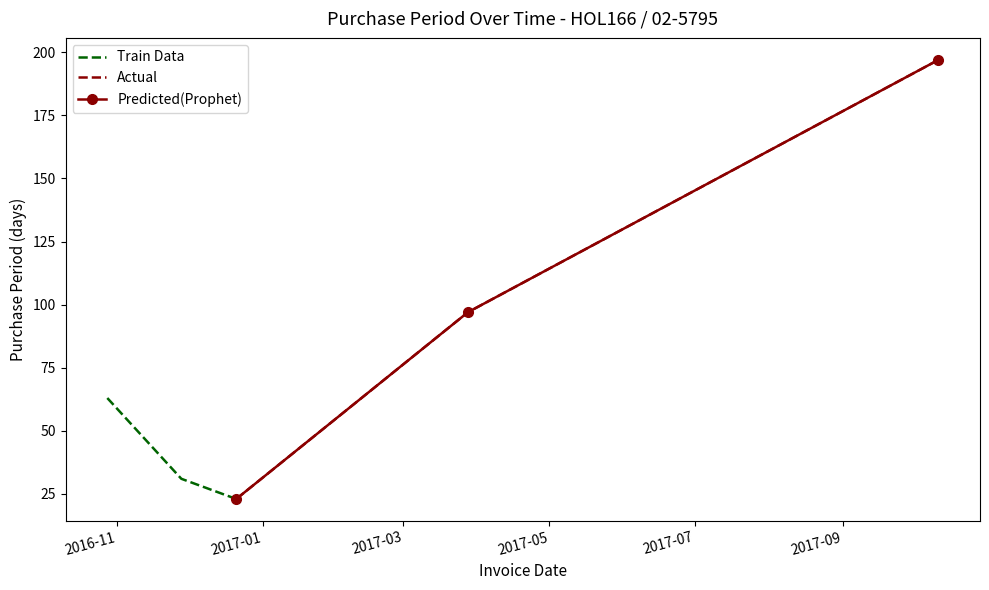

What position from the left is 2016-11?

1